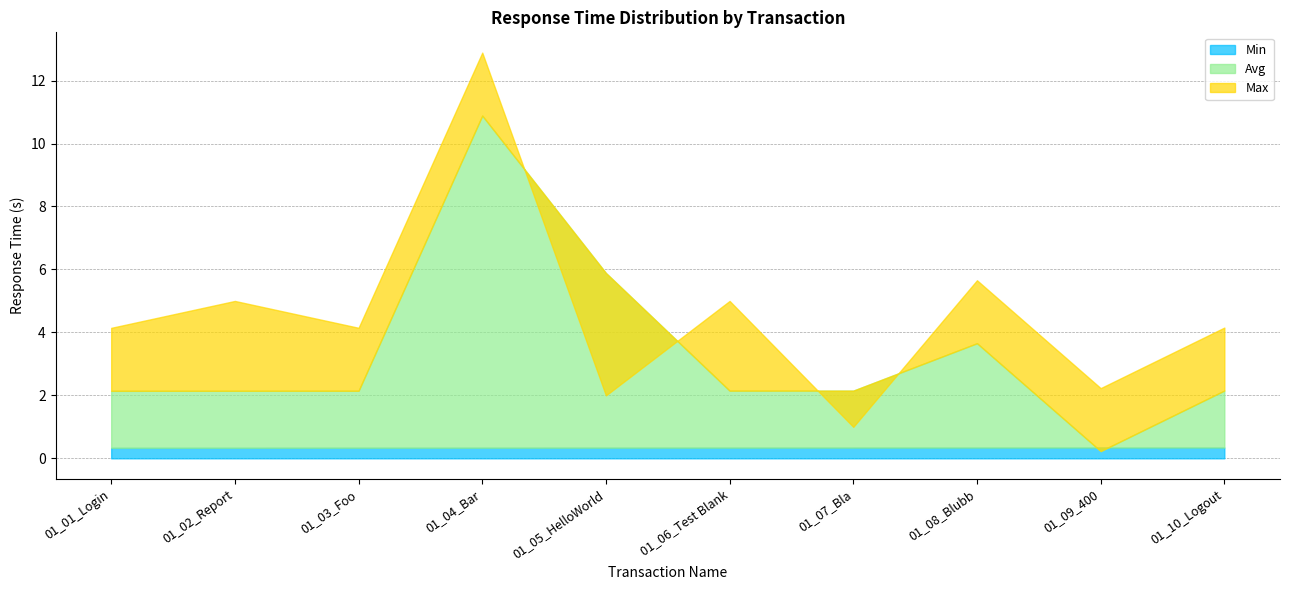

What is the greatest value displayed?

12.9